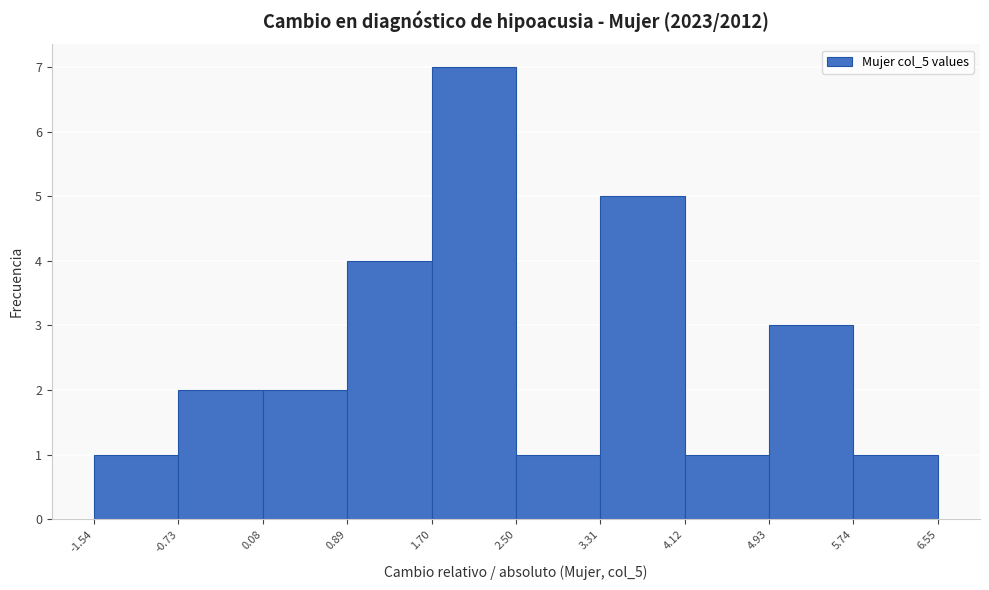

Over which range of the x-axis is the bar tallest?

1.70 to 2.50